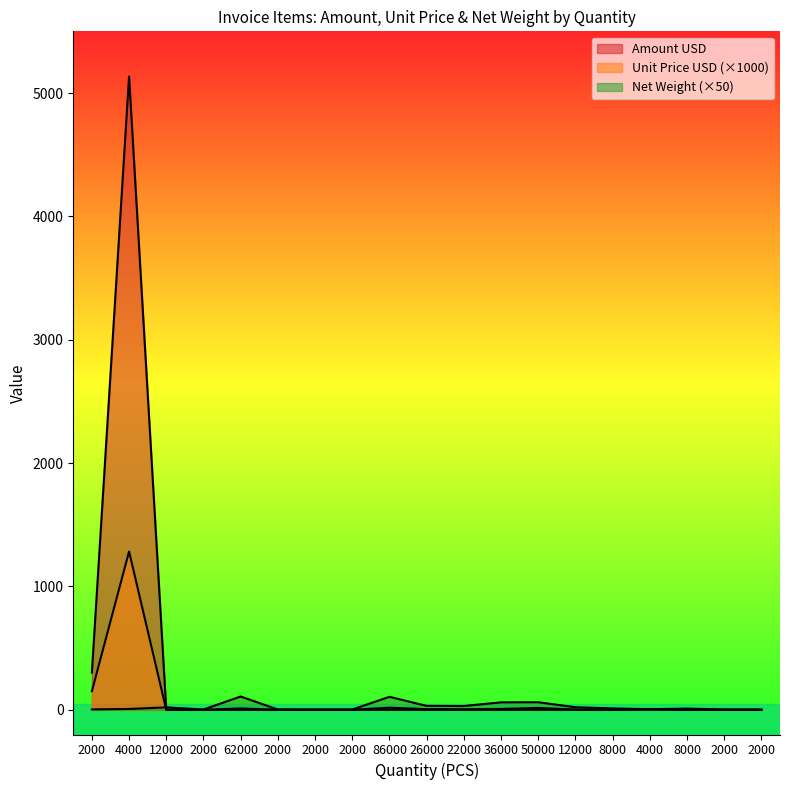

Rank the categories by Net Weight value from highest to lowest.

62000, 86000, 50000, 36000, 26000, 22000, 12000, 12000, 8000, 8000, 4000, 4000, 2000, 2000, 2000, 2000, 2000, 2000, 2000